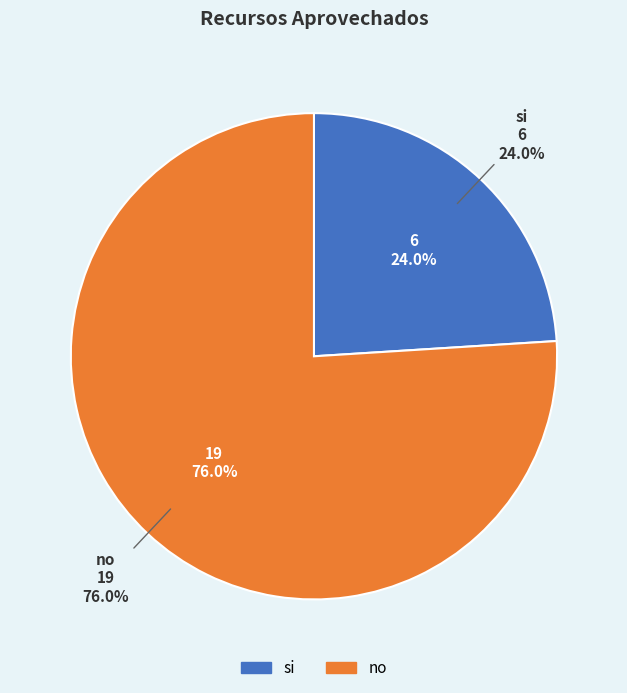

Which category has the biggest portion of the pie?

no